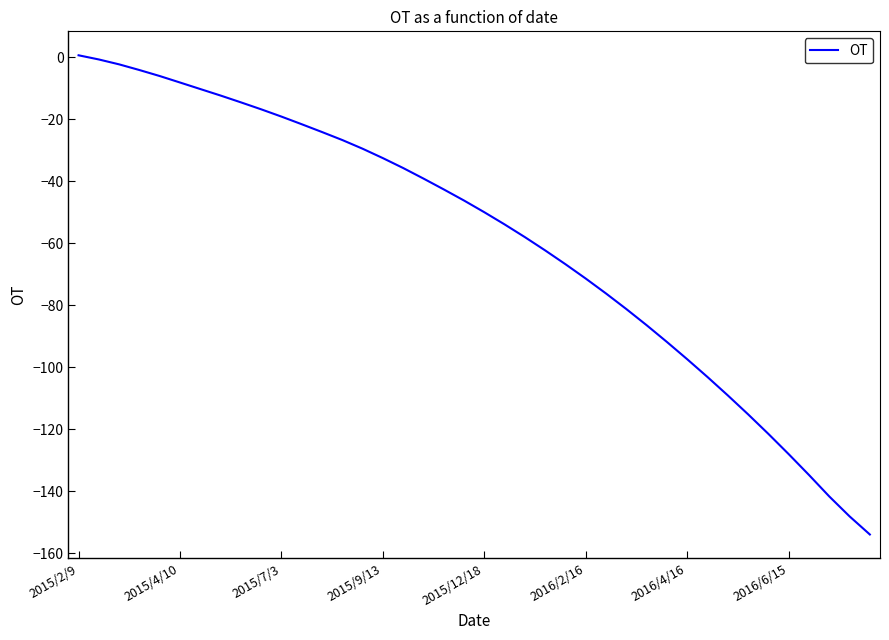

What is the greatest value displayed?

0.7